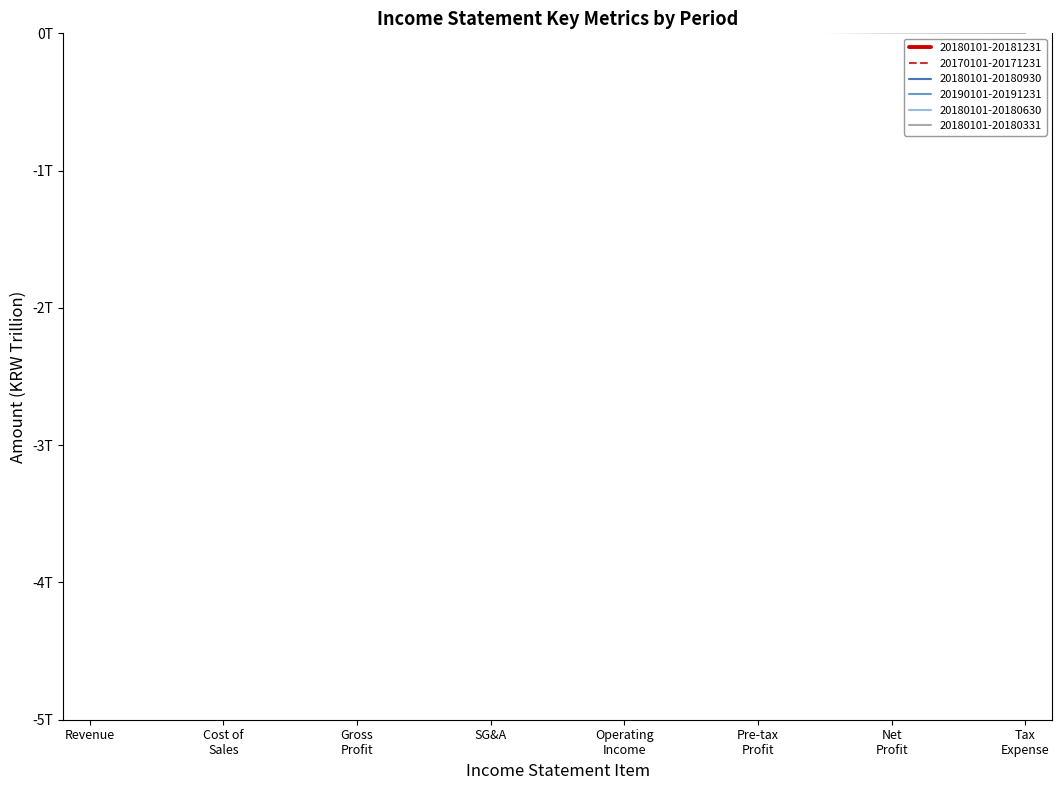

What position from the left is Tax Expense?

8